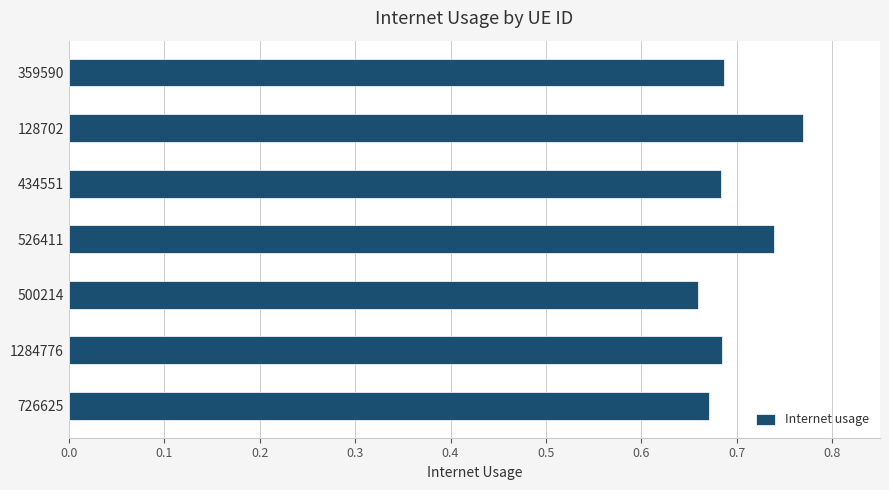

Which category has the highest value across all series?

128702